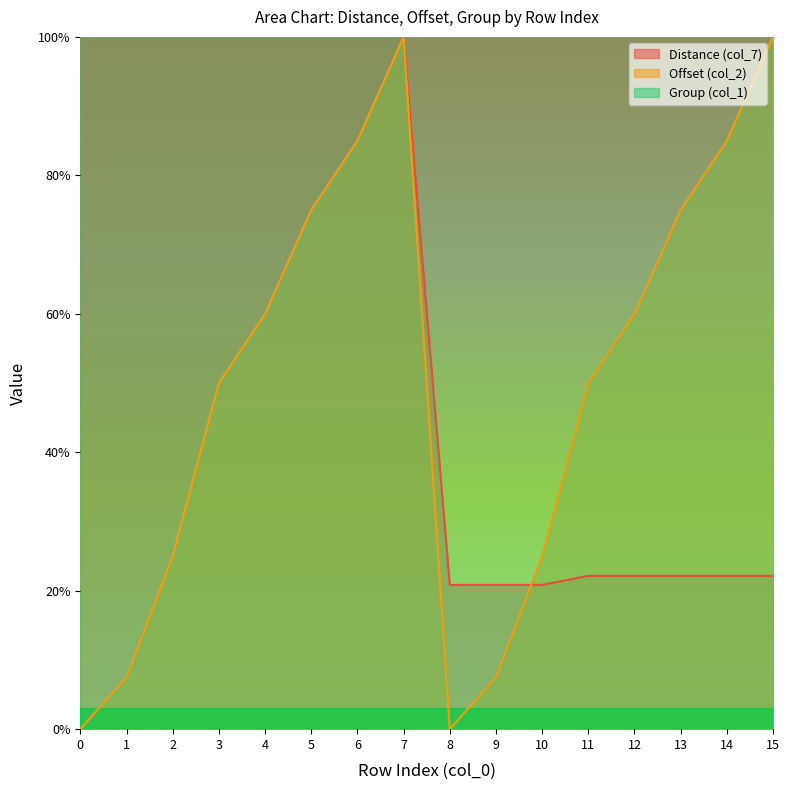

At how many categories does at least one series exceed 96?

16